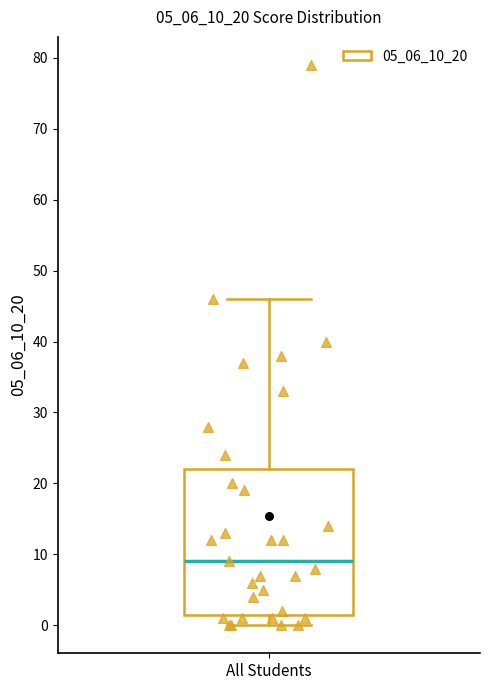

Transcribe this box plot: give where the median line is, the range the box spans, and where the two whiskers end, as read against the y-axis. The values are not printed on the chart, so give them approximately, as read against the axis.

median 9, box 2 to 22, whiskers 0 to 46